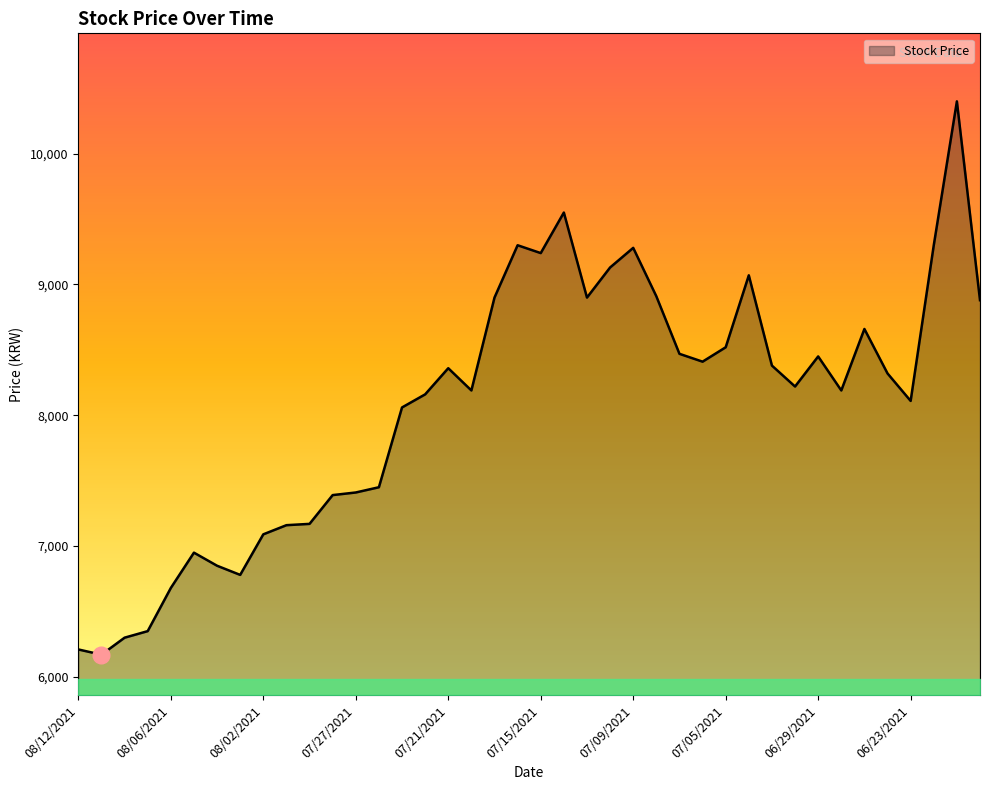

How many lines are shown in the chart?

1